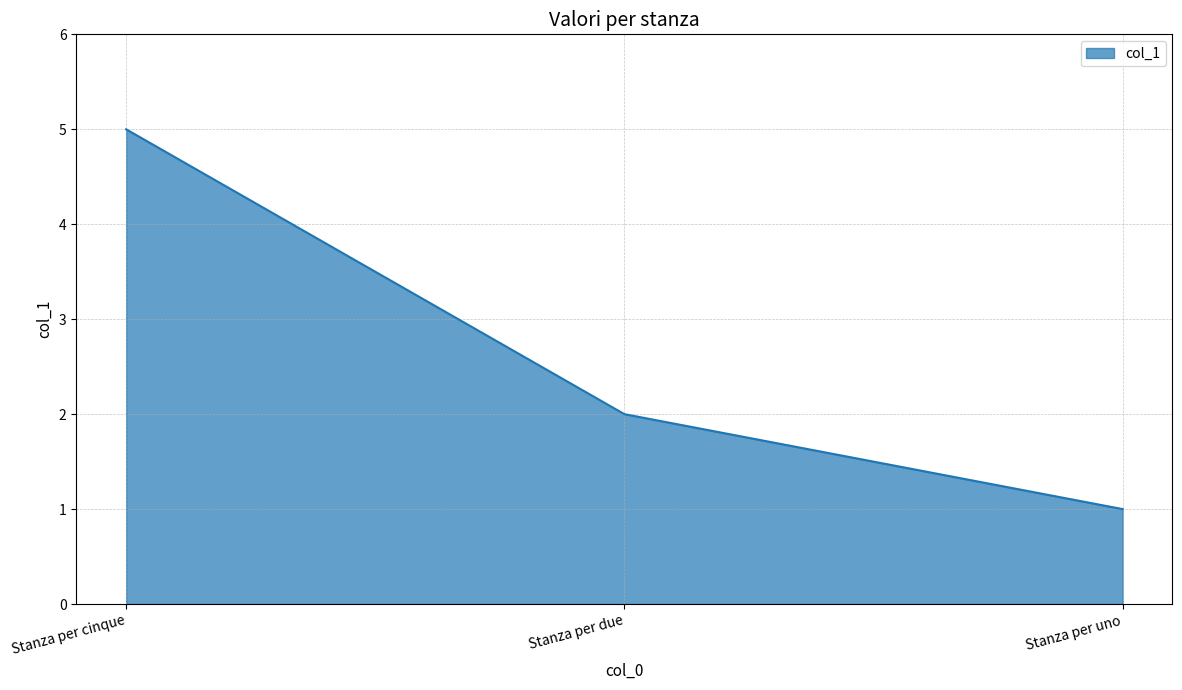

At which label is the value closest to 3?

Stanza per due